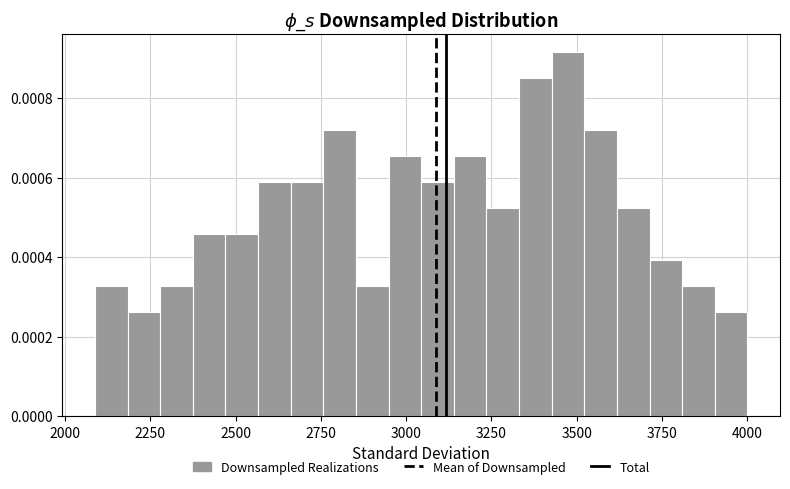

Read against the x-axis, roughly where is the centre of the tallest bar?

3450